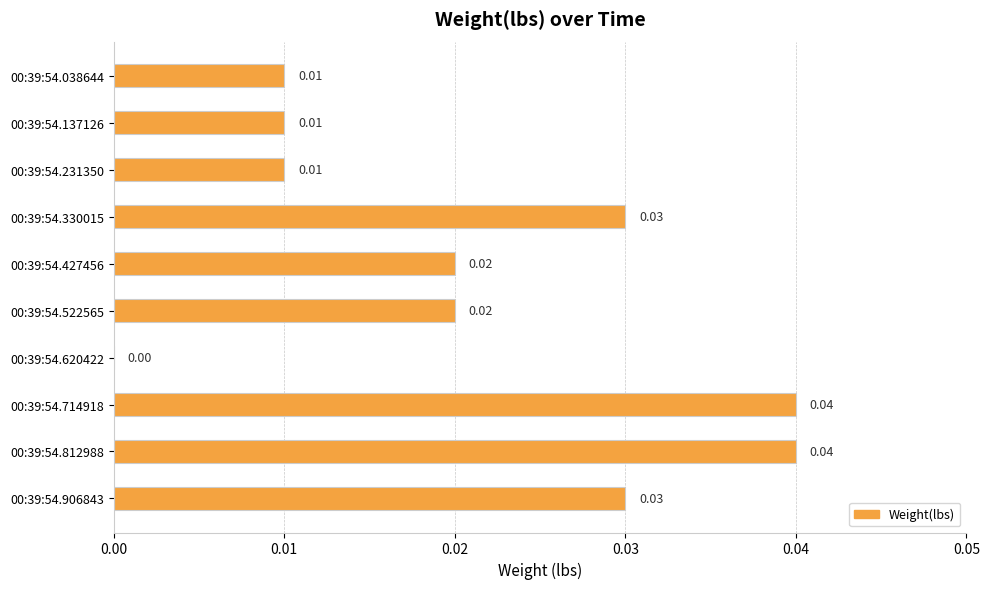

Between 00:39:54.330015 and 00:39:54.714918, which is larger?

00:39:54.714918